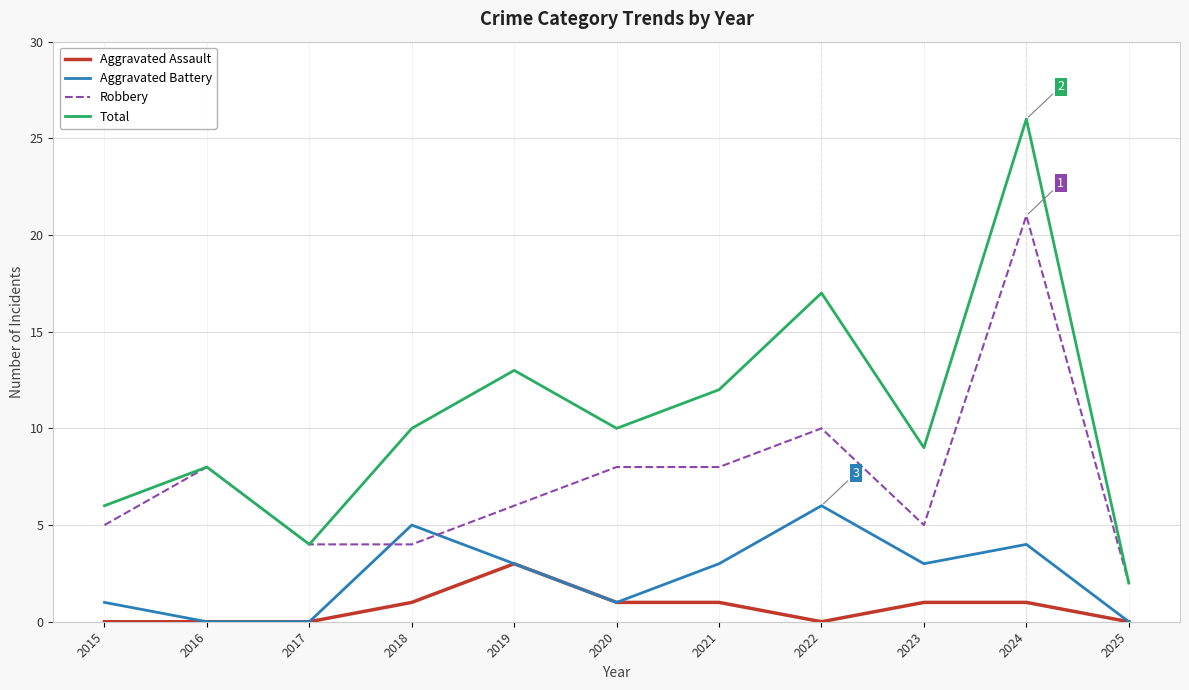

Which series has the widest spread of values?

Total